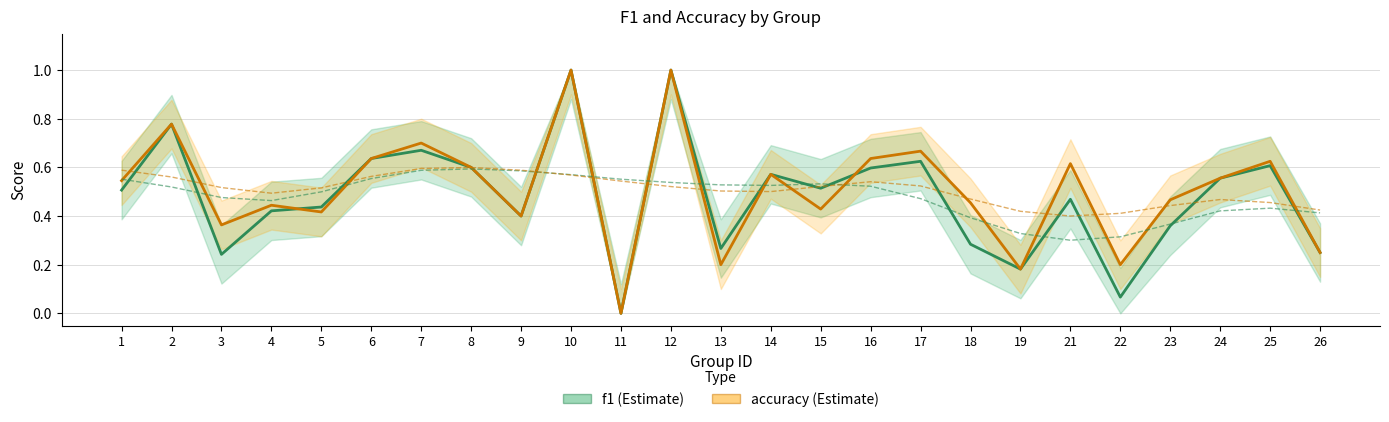

The value of accuracy at 11 is 0.0. True or false?

True